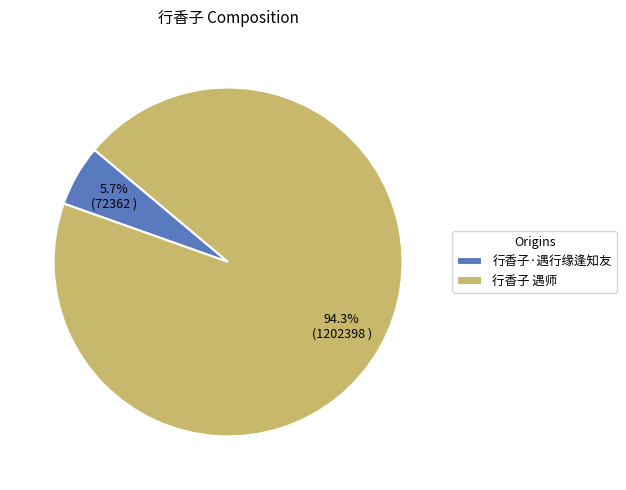

What is the largest slice in the pie chart?

行香子 遇师